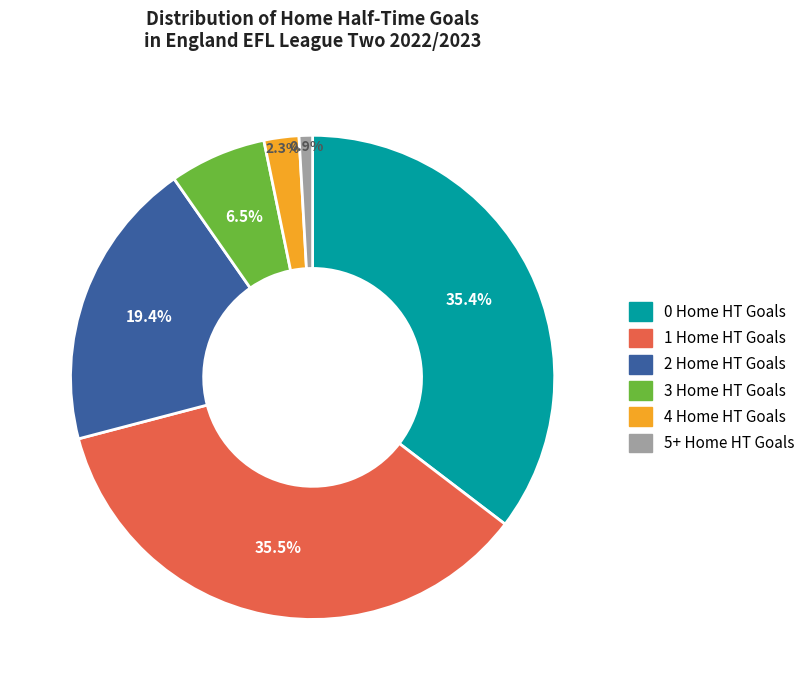

What portion of the pie excludes 3 Home HT Goals?

93.5%